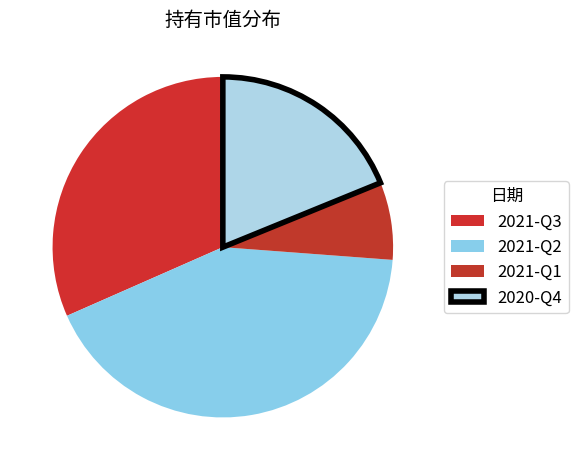

To the nearest percent, what portion does 2020-Q4 represent?

19%